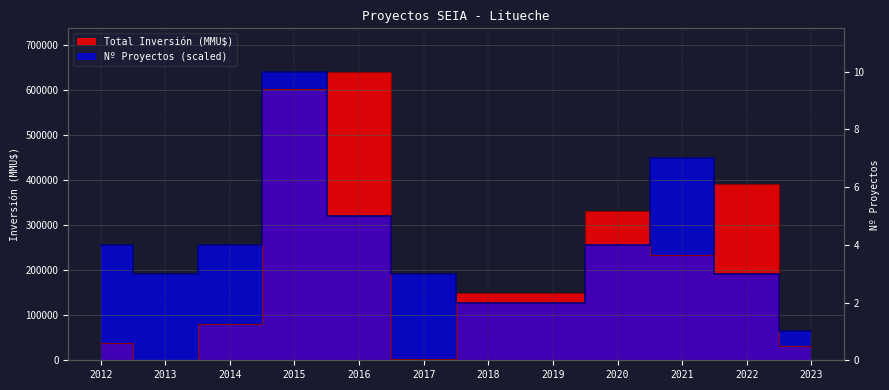

Is it true that Total Inversión (MMU$) equals 248374.8 at 2019?

False